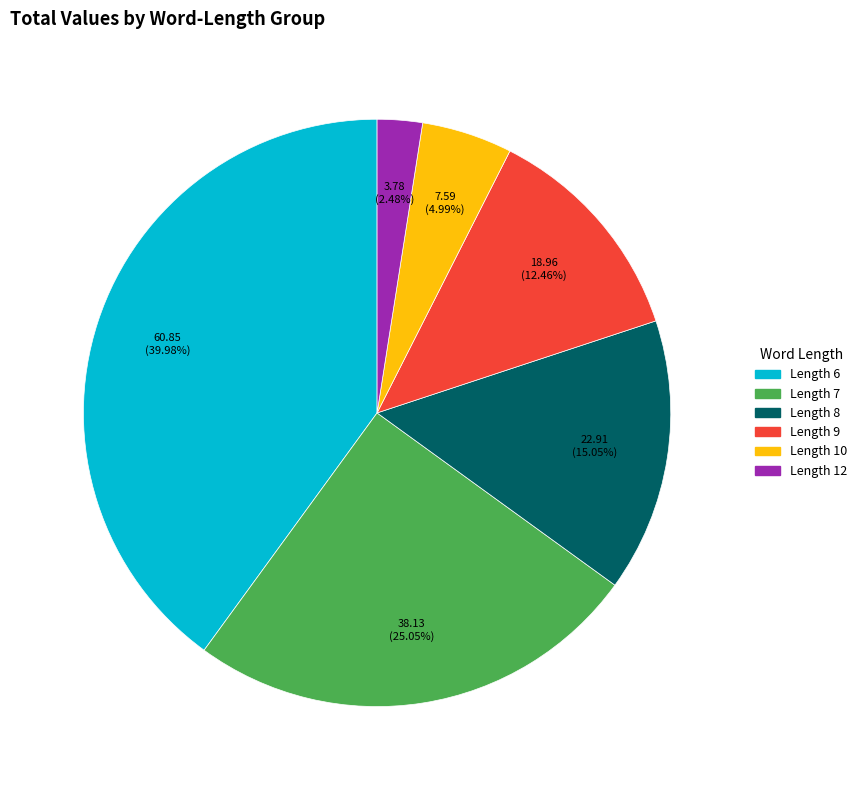

Is there a majority slice in this chart?

No